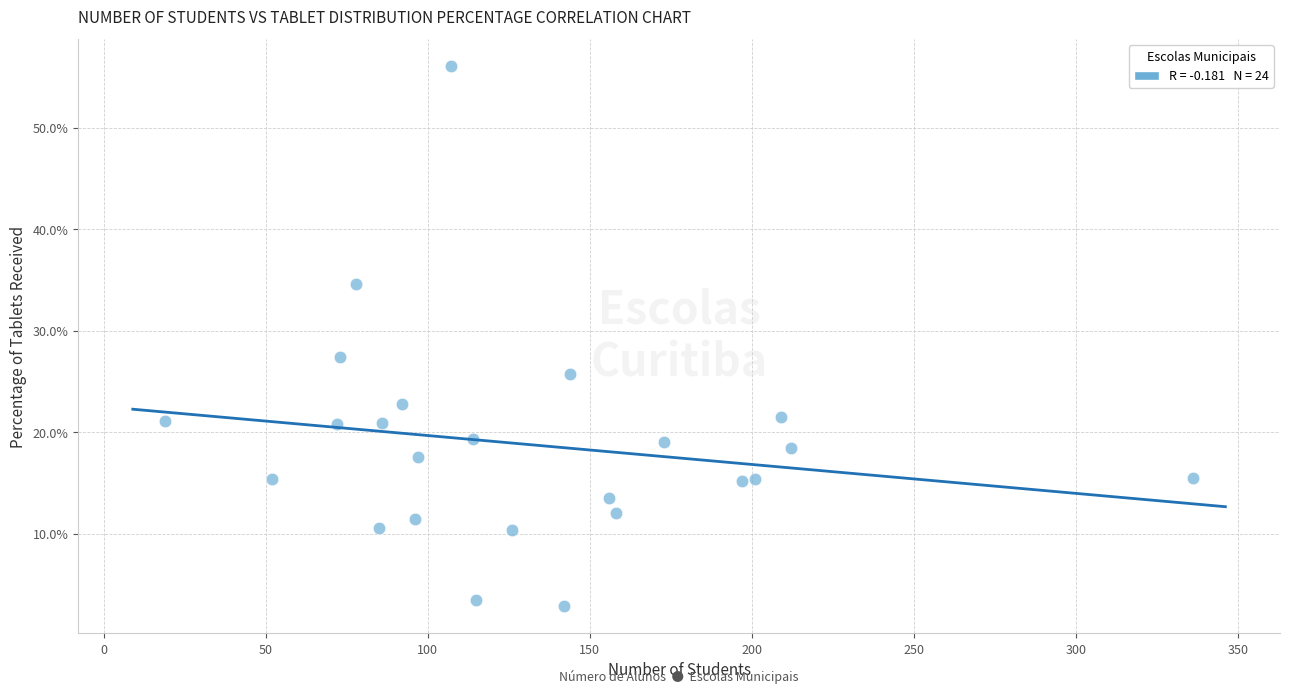

What Y value in the scatter plot is closest to 29?

27.4